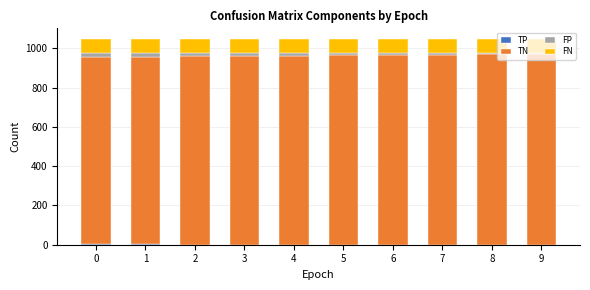

How many categories are shown in the chart?

10